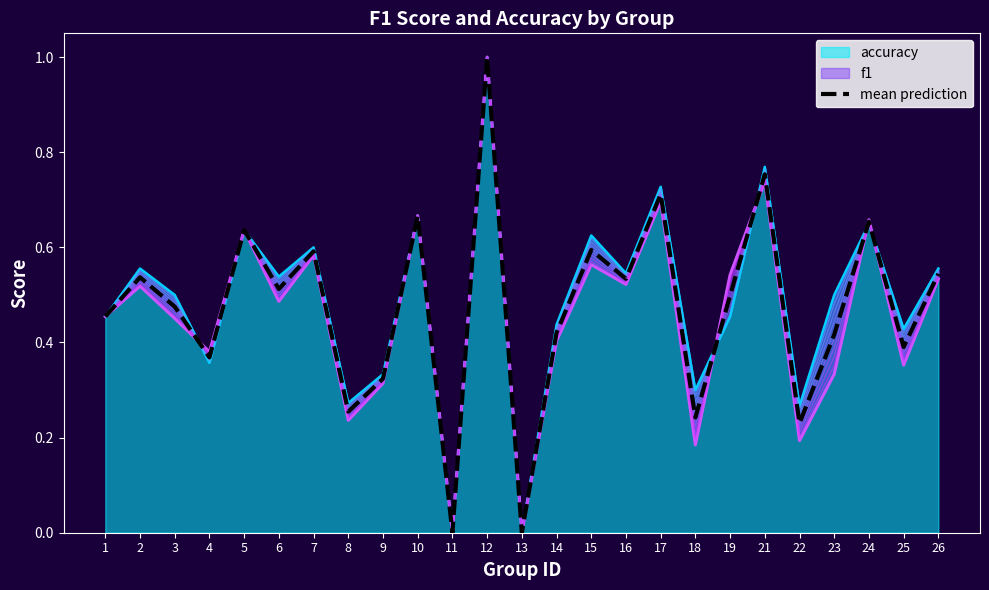

Reading left to right, what are all the values shown in this chart?

0.5	0.5	0.5	0.4	0.6	0.5	0.6	0.3	0.3	0.7	0.0	1.0	0.0	0.4	0.6	0.5	0.7	0.2	0.5	0.8	0.2	0.4	0.7	0.4	0.5